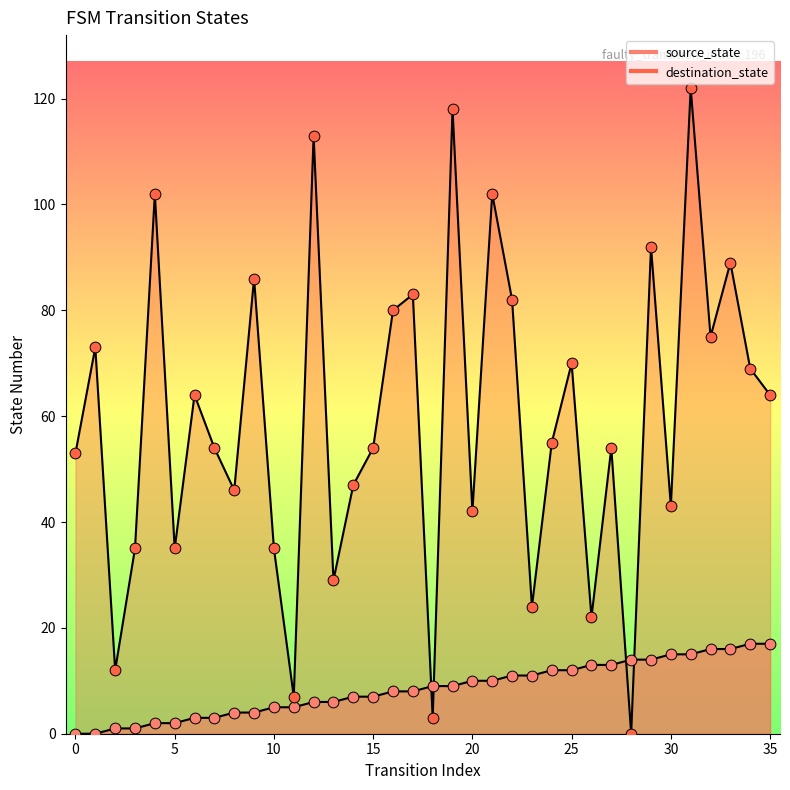

Which series reaches the minimum Y coordinate?

source_state